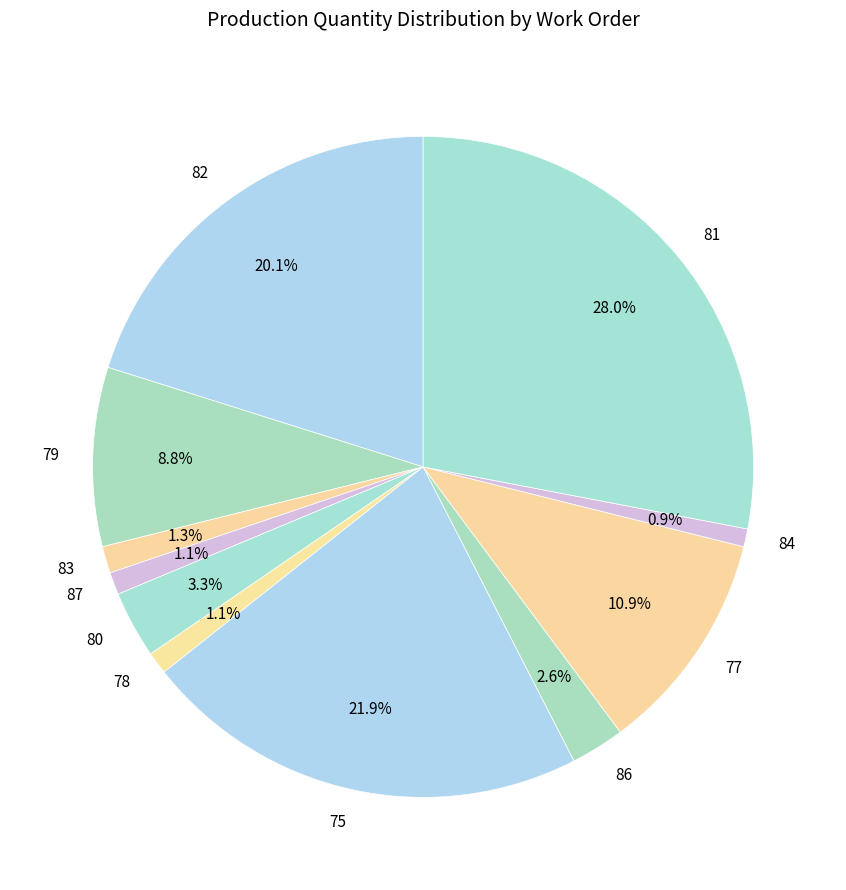

True or false: 81 accounts for 43% of the total.

False